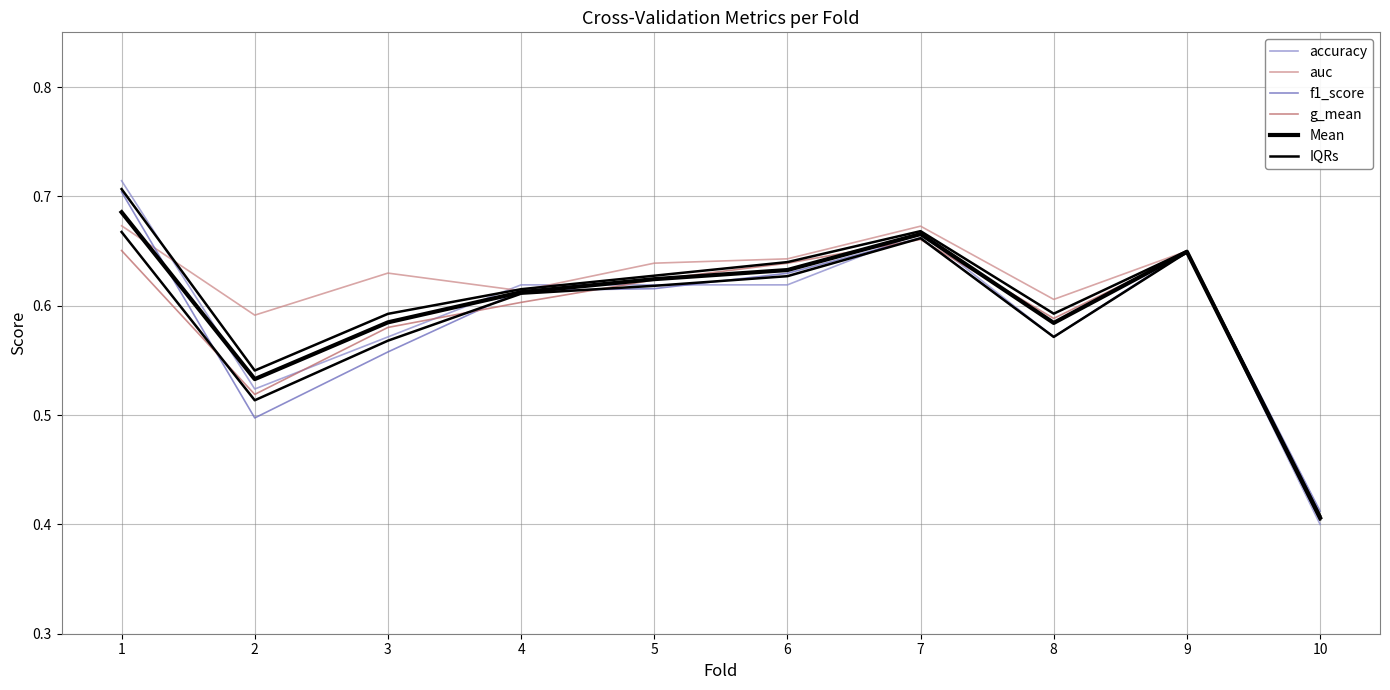

In g_mean, how many points are higher than both neighbors (excluding endpoints)?

2